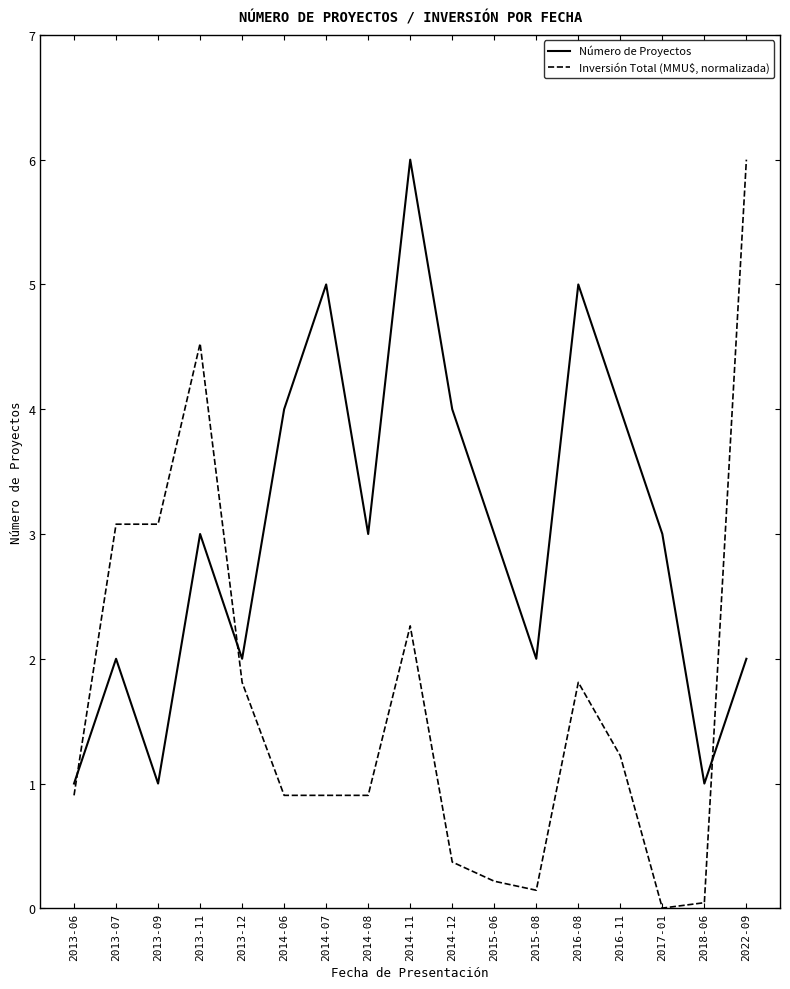

What are all the series names shown in the legend?

Número de Proyectos, Inversión Total (MMU$, normalizada)